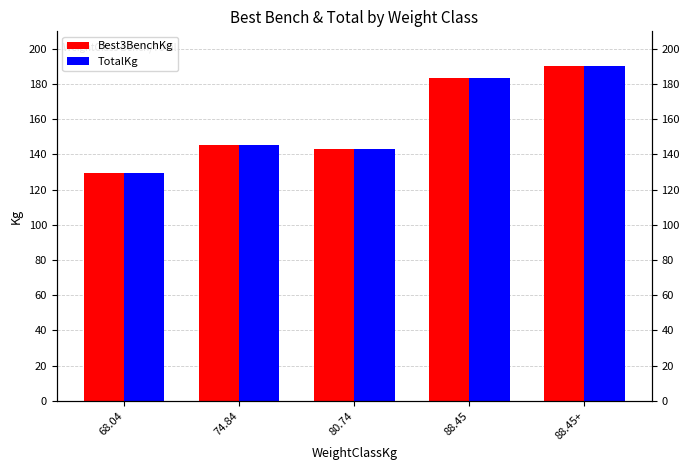

Reading left to right, extract all data points from this chart.

Best3BenchKg: 129.3	145.2	142.9	183.7	190.5
TotalKg: 129.3	145.2	142.9	183.7	190.5